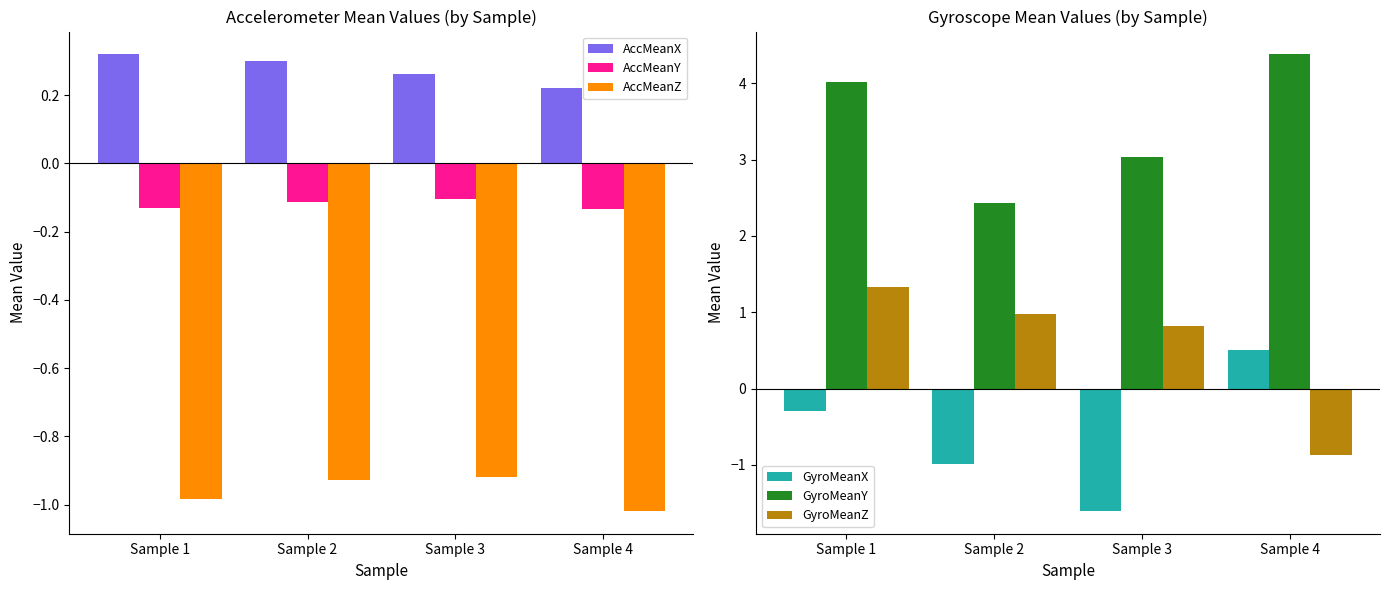

List the series in order of their peak value, lowest first.

AccMeanZ, AccMeanY, AccMeanX, GyroMeanX, GyroMeanZ, GyroMeanY